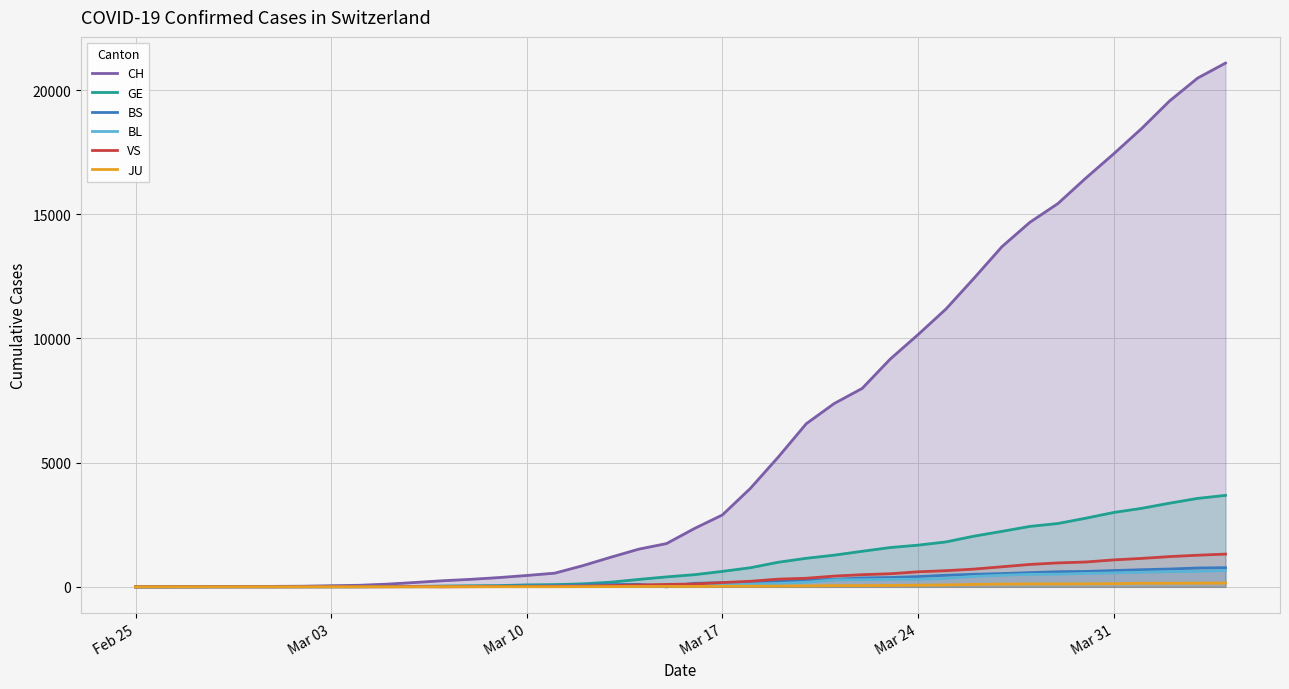

Which series has the largest range (max minus min)?

CH